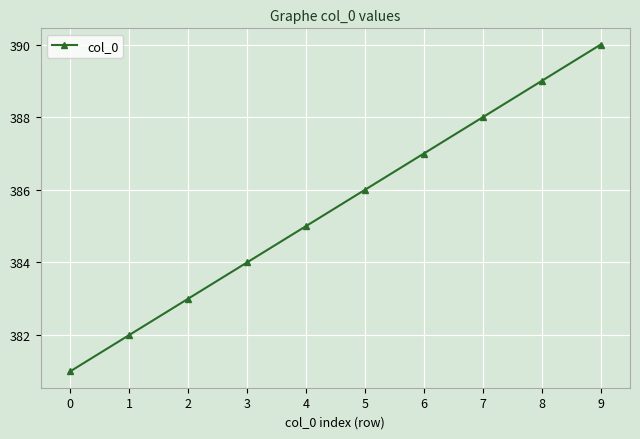

How many data points are less than 386?

5